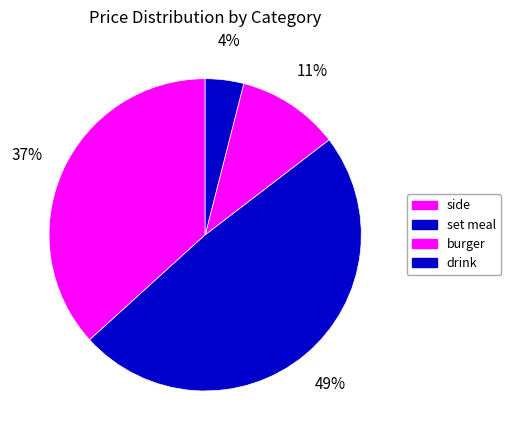

Count the number of slices in the pie.

4